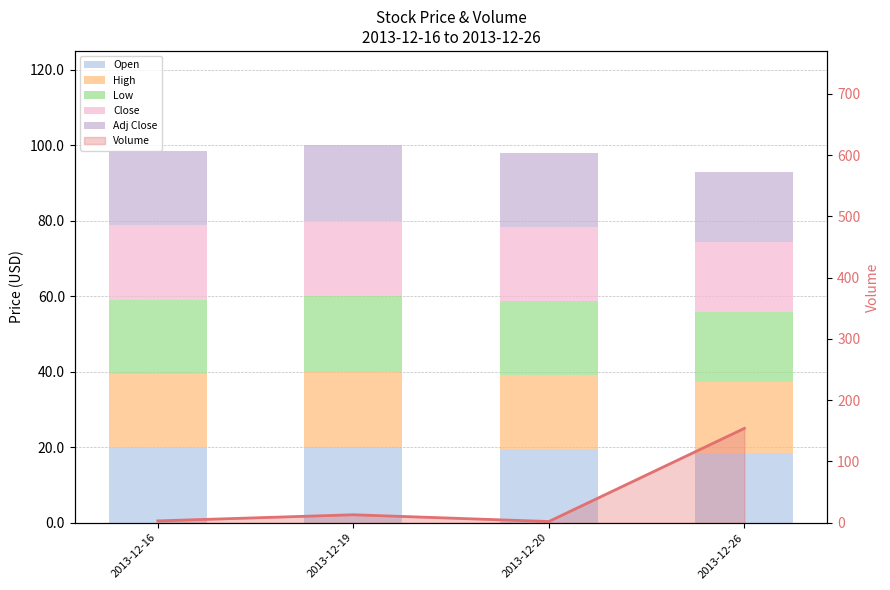

Rank the series at 2013-12-16 from lowest to highest value.

Low, Open, High, Close, Adj Close